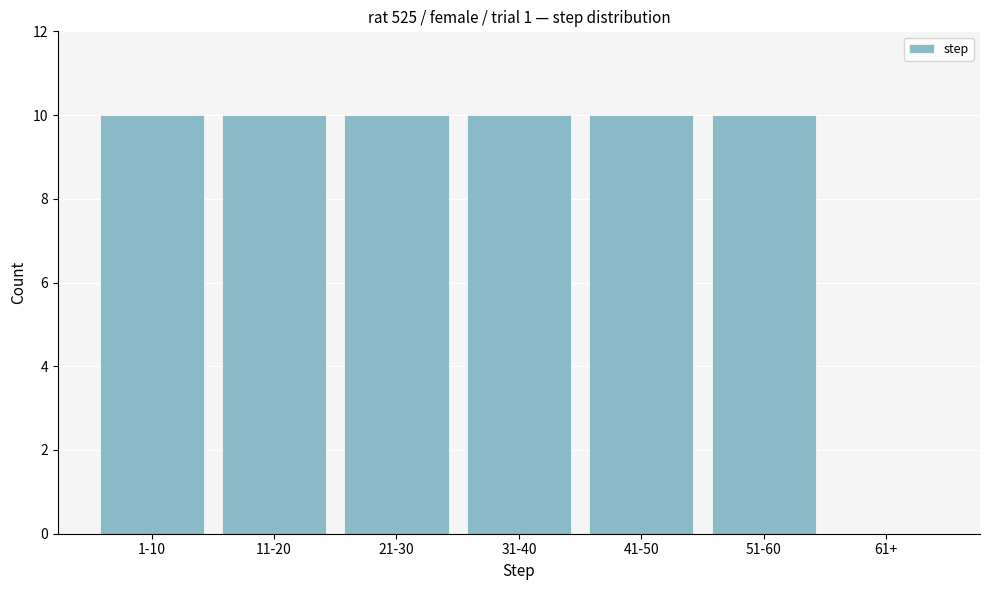

Reading left to right, list all the values displayed in this chart.

1-10=10	11-20=10	21-30=10	31-40=10	41-50=10	51-60=10	61+=0